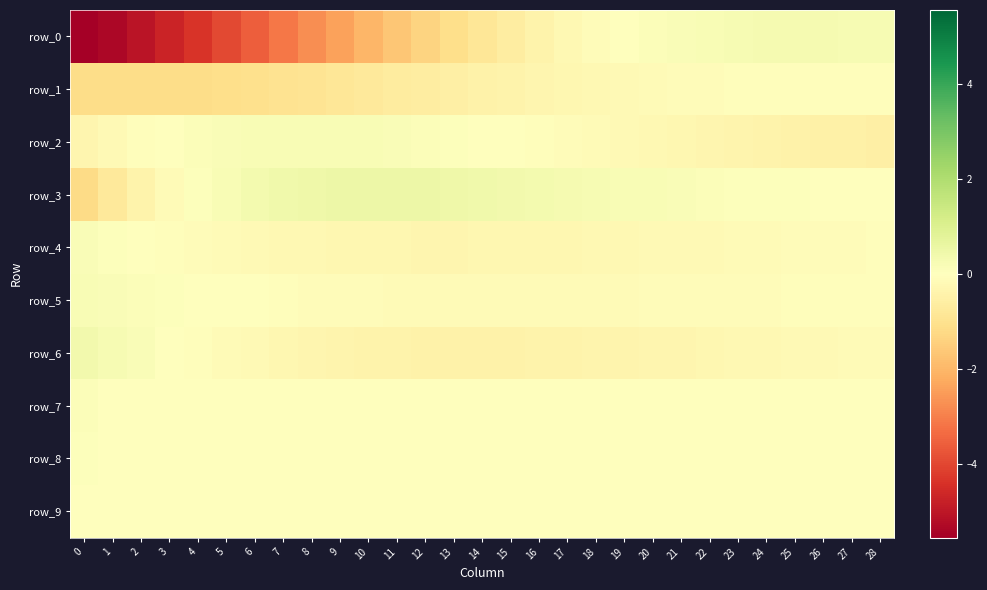

Which has a higher value, 17 or 1?

17